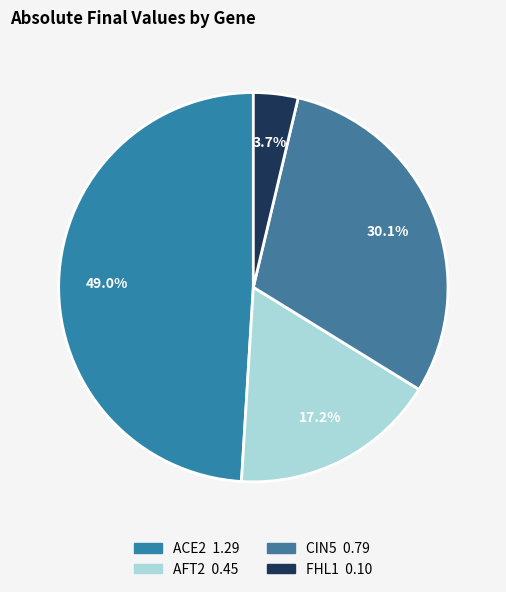

What percentage is the CIN5 slice, to the nearest percent?

30%